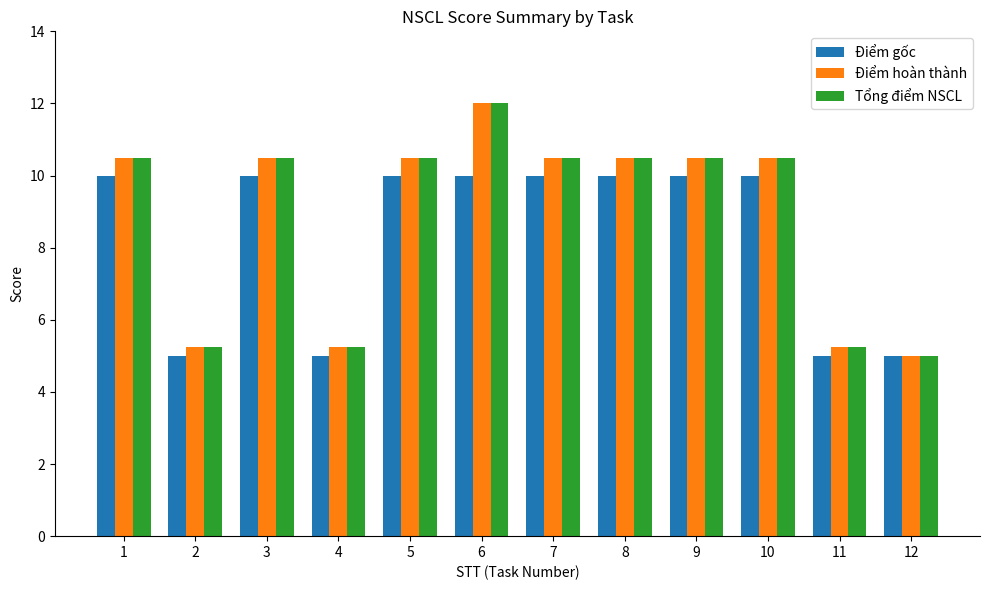

What is the highest value of the Điểm gốc series?

10.0